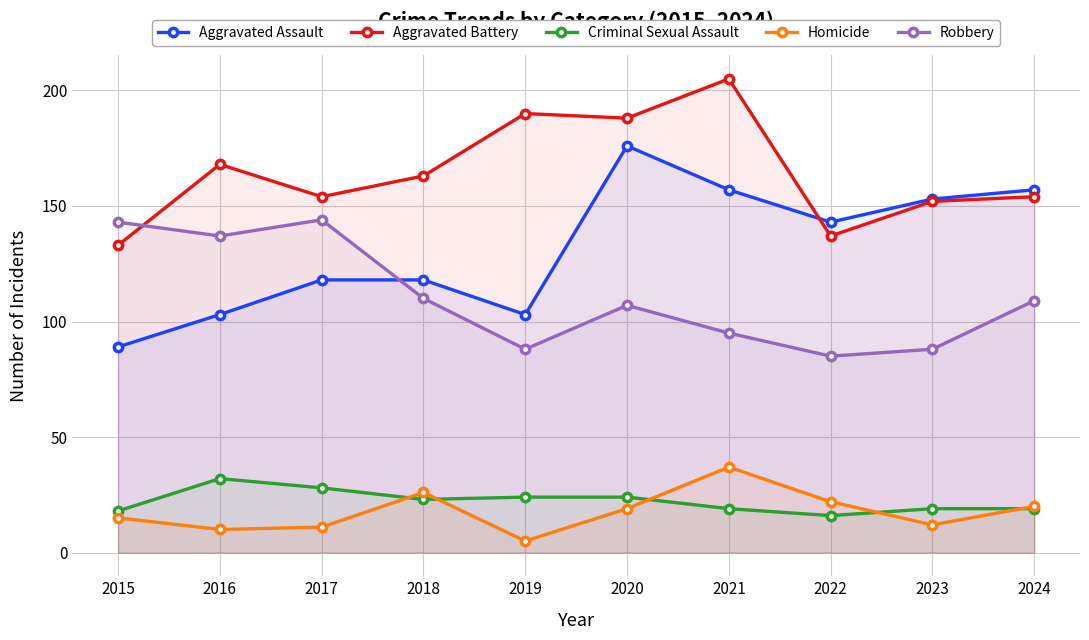

Is the value of Aggravated Battery at 2015 greater than the value of Homicide at 2024?

Yes